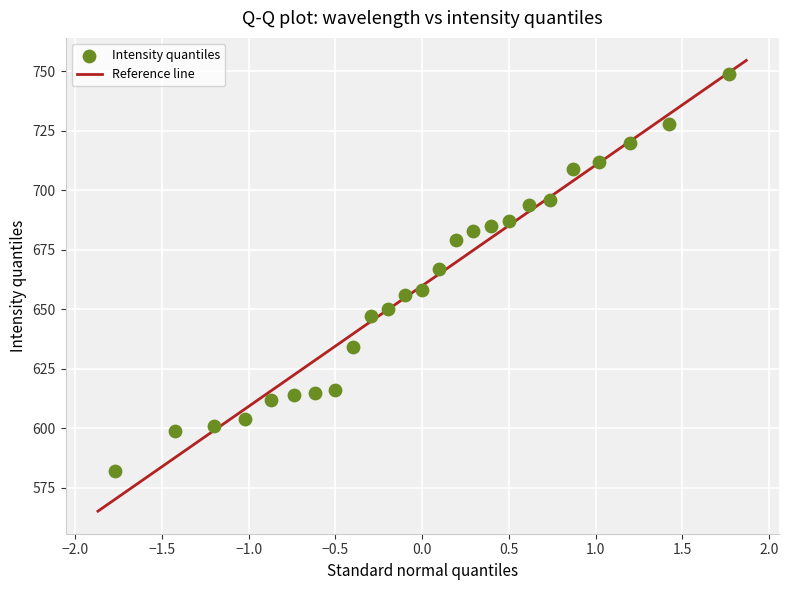

What is the range of Y values (max minus min)?

167